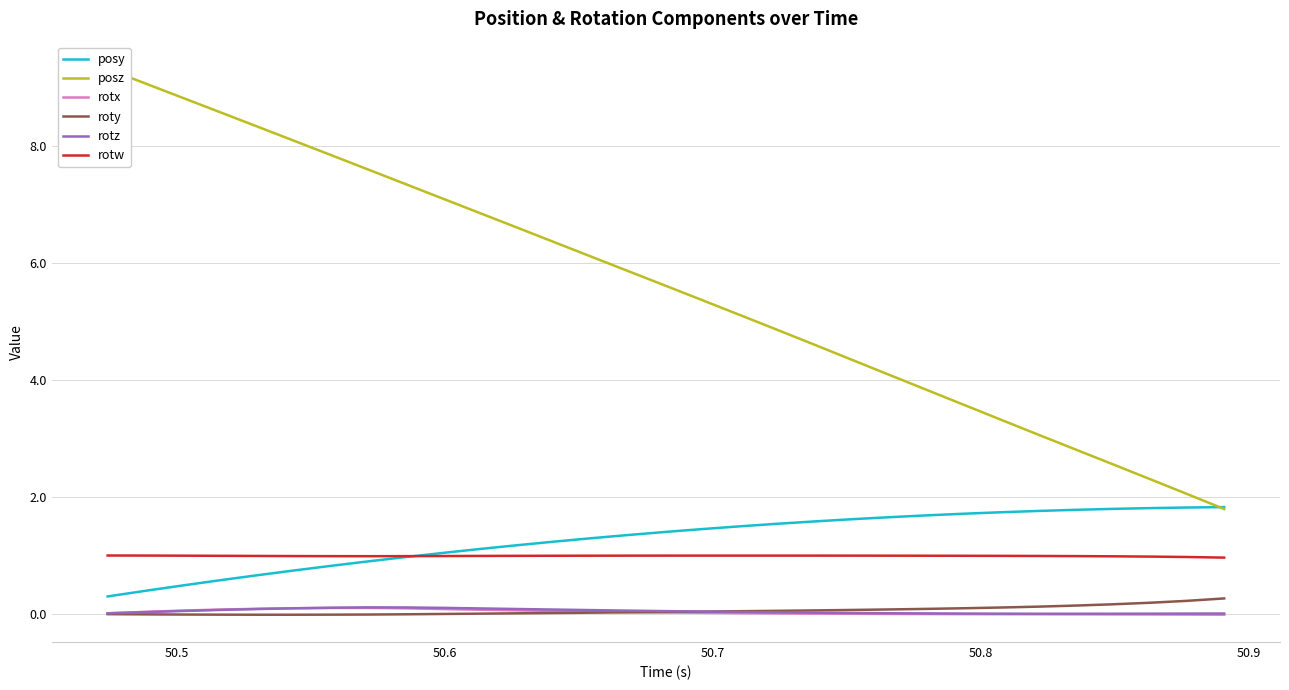

Is this an area chart (filled region under the line)?

No